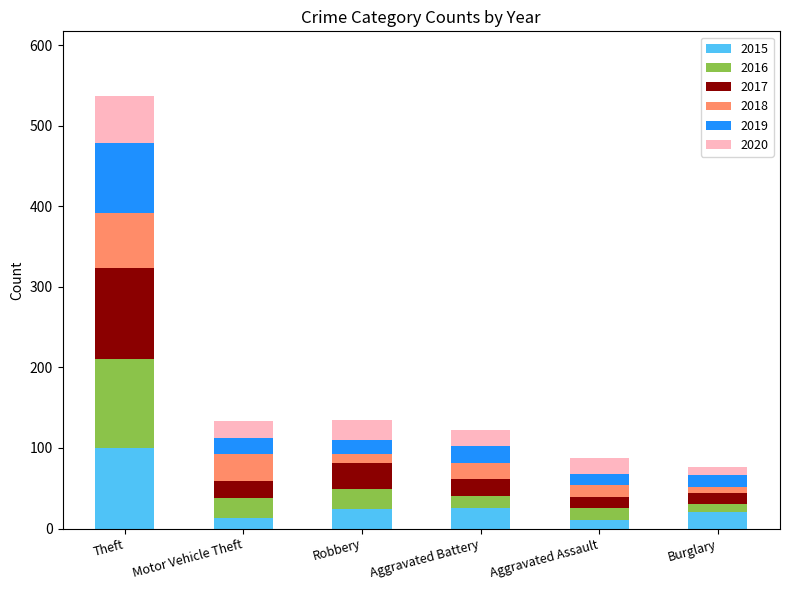

What are all the series names shown in the legend?

2015, 2016, 2017, 2018, 2019, 2020